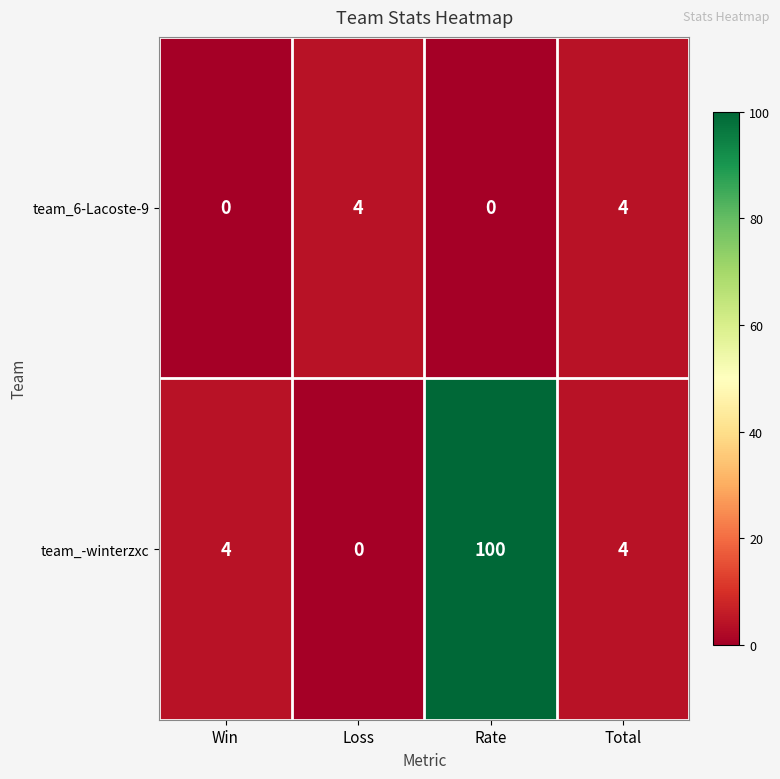

The value of team_-winterzxc at Loss is 59. True or false?

False